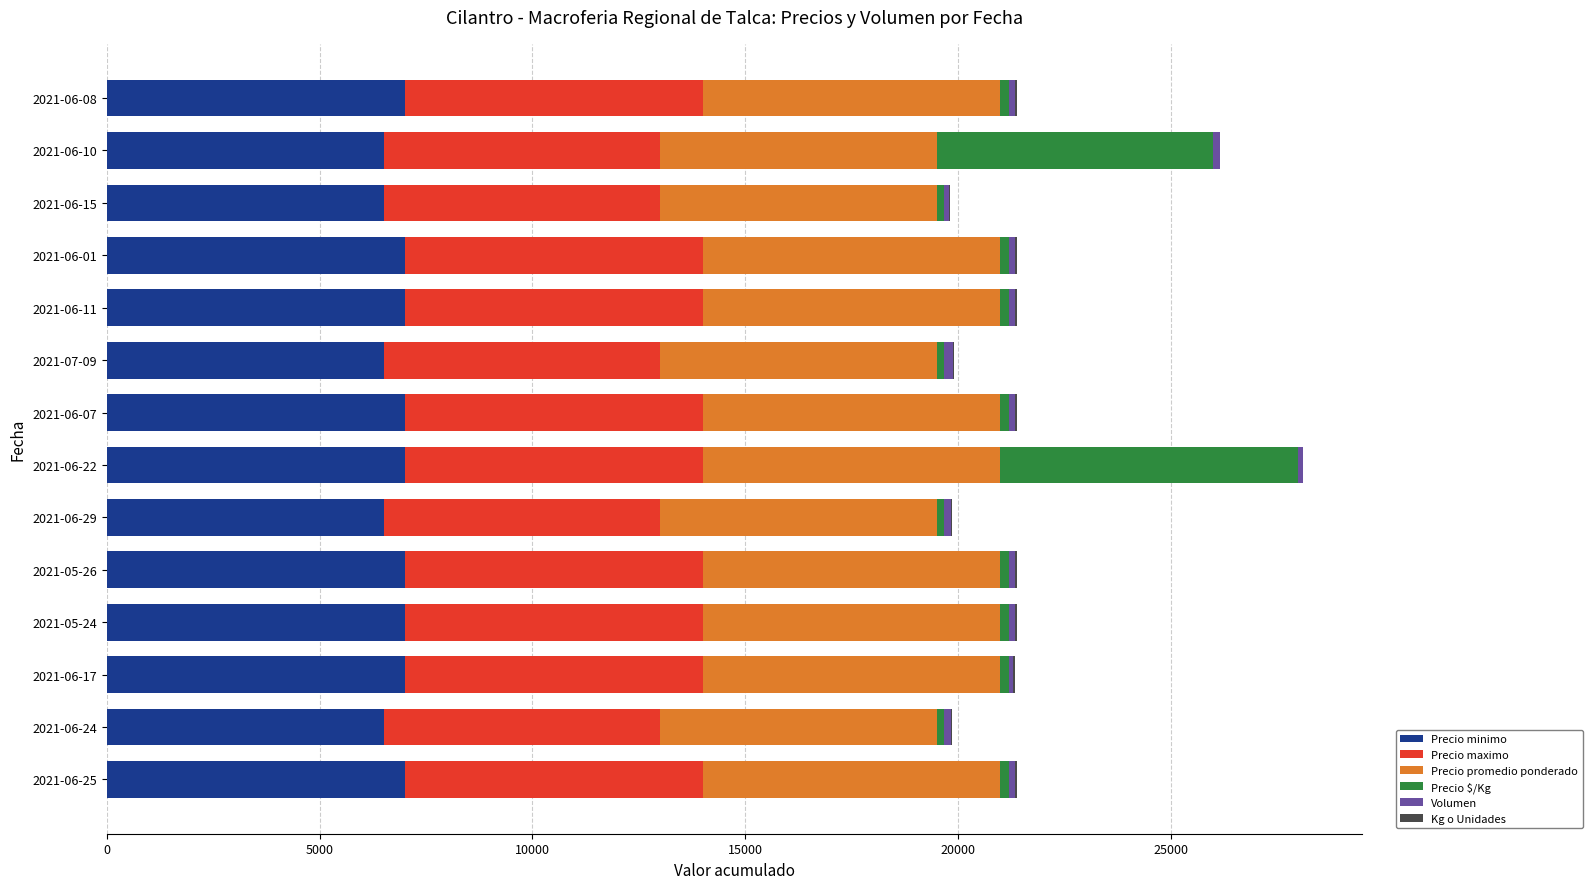

What is the maximum value for Precio minimo?

7000